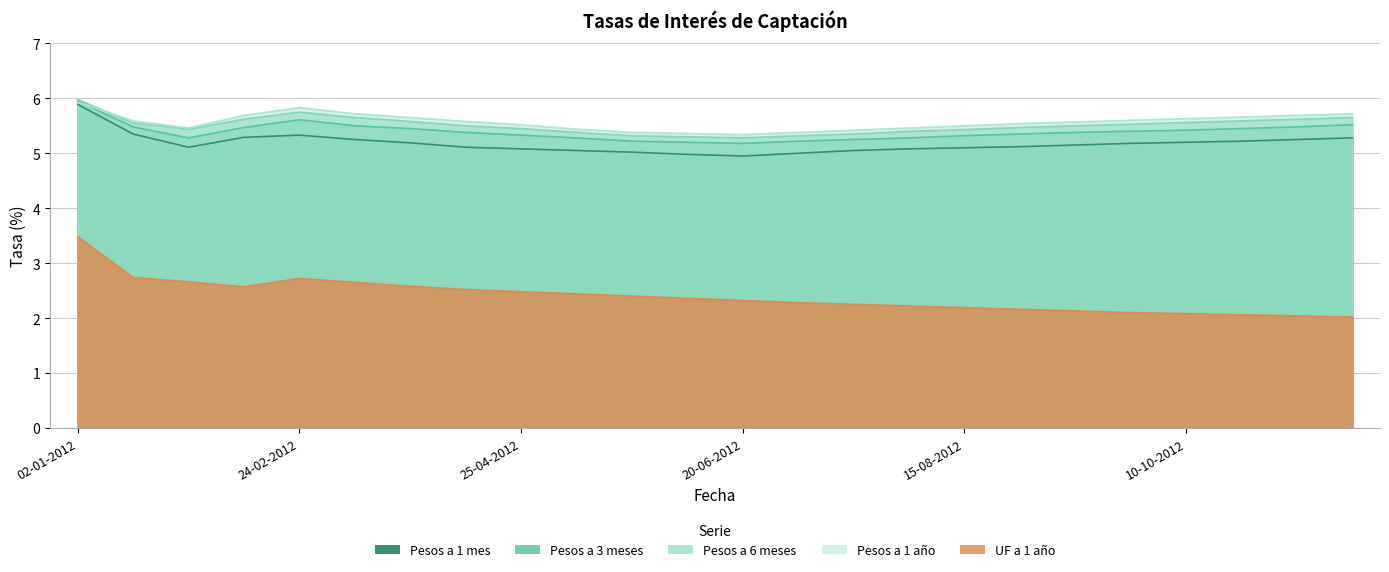

Reading right to left, extract all data points from this chart.

Pesos a 1 mes: 5.3	5.3	5.2	5.2	5.2	5.2	5.2	5.1	5.1	5.1	5.0	5.0	5.0	5.0	5.0	5.0	5.0	5.1	5.2	5.2	5.3	5.1	5.3	5.9
Pesos a 3 meses: 5.5	5.5	5.5	5.5	5.4	5.4	5.4	5.3	5.3	5.3	5.2	5.2	5.2	5.2	5.2	5.2	5.2	5.3	5.4	5.4	5.5	5.3	5.5	6.0
Pesos a 6 meses: 5.7	5.7	5.6	5.6	5.6	5.5	5.5	5.5	5.5	5.4	5.4	5.3	5.3	5.3	5.3	5.3	5.3	5.4	5.5	5.5	5.6	5.4	5.5	6.0
Pesos a 1 año: 5.8	5.7	5.7	5.7	5.7	5.6	5.6	5.5	5.5	5.5	5.5	5.4	5.4	5.4	5.4	5.3	5.4	5.5	5.6	5.6	5.7	5.5	5.6	5.9
UF a 1 año: 2.0	2.0	2.1	2.1	2.1	2.1	2.2	2.2	2.2	2.2	2.3	2.3	2.3	2.4	2.4	2.4	2.4	2.5	2.5	2.5	2.6	2.7	2.7	3.5